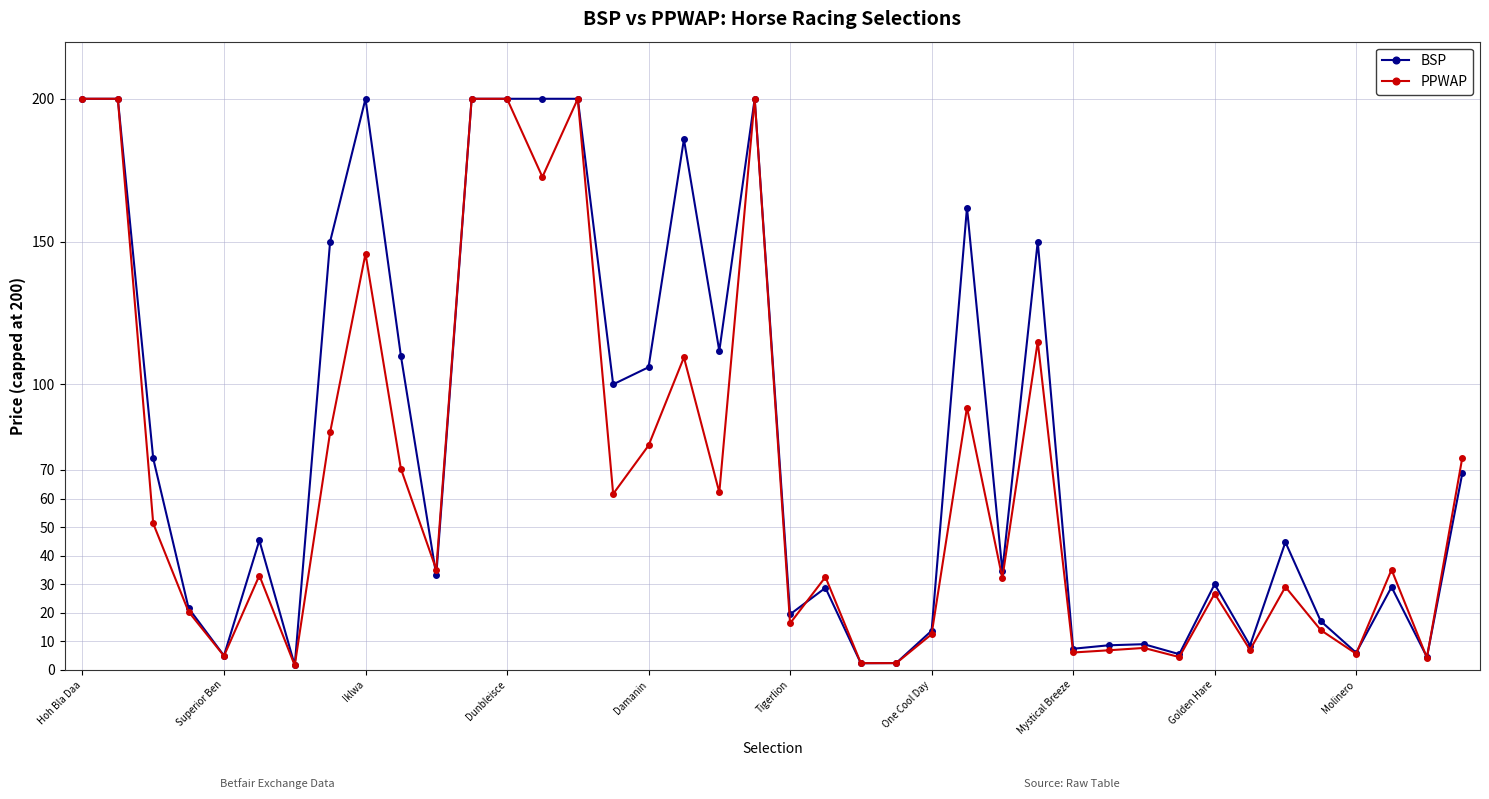

What is the maximum value for PPWAP?

200.0